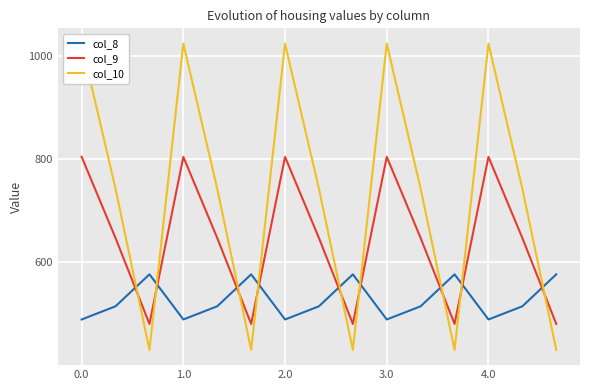

What is the minimum value for col_8?

489.3